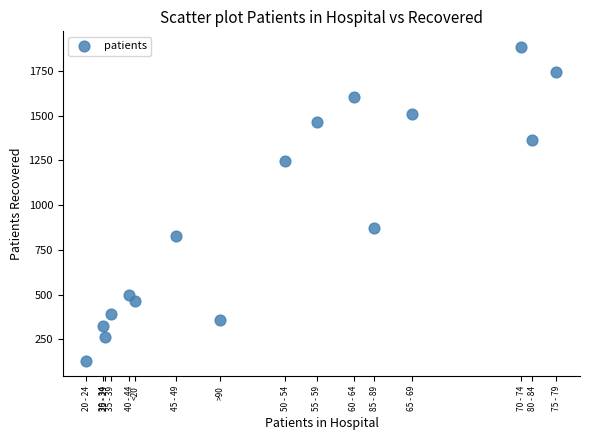

What is the range of Y values (max minus min)?

1753